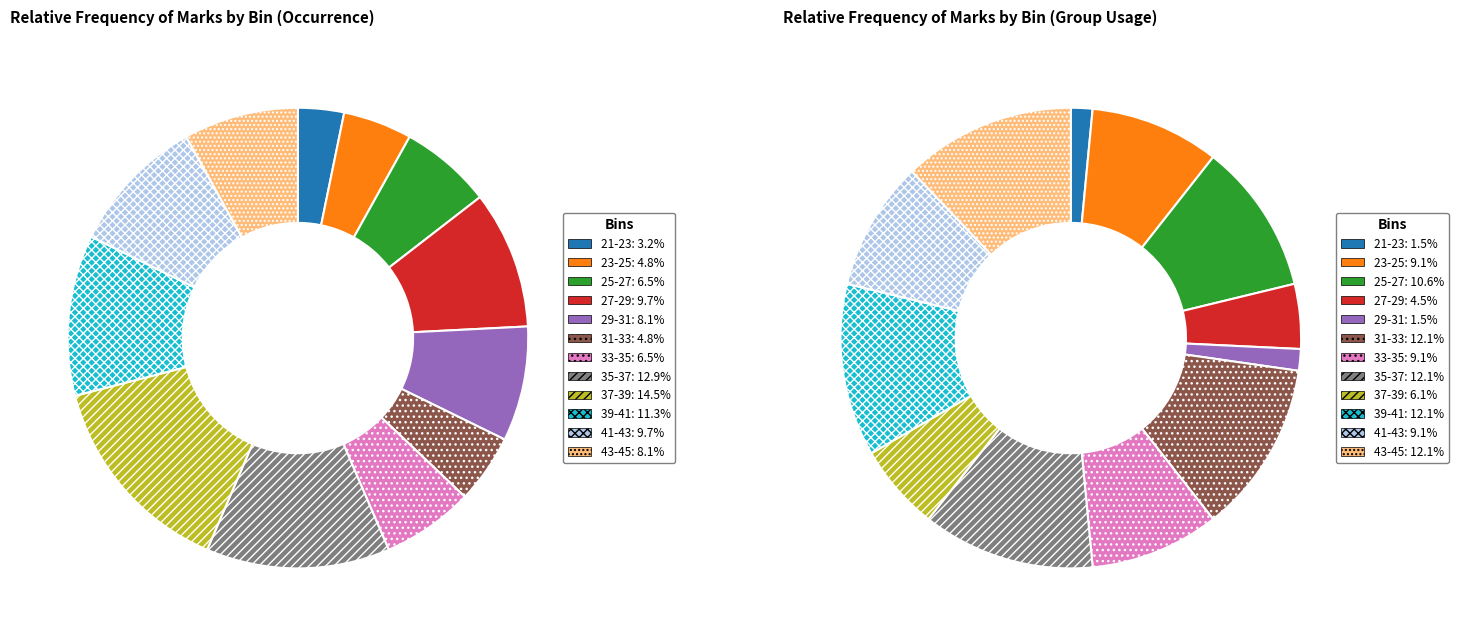

Do 31-33 and 35-37 together represent more than half of the pie?

No